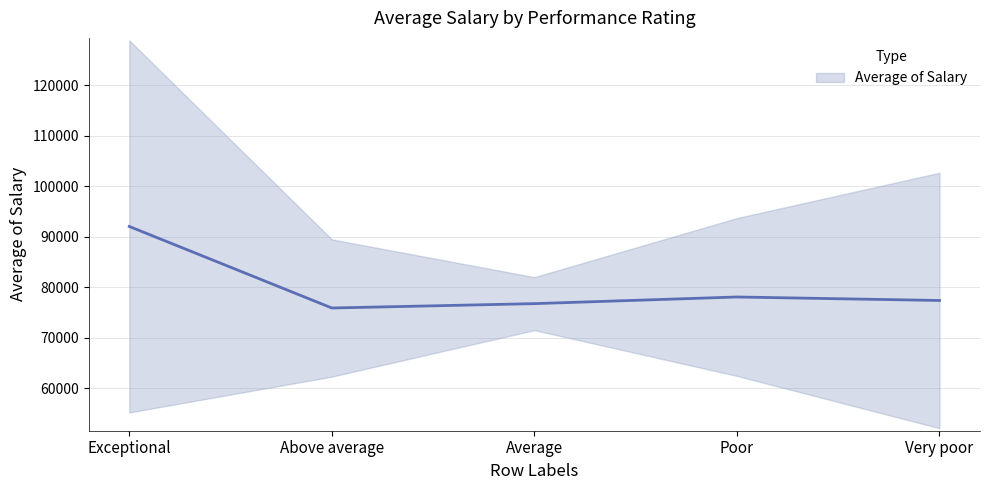

Is it true that the value at Poor is 78115.0?

True